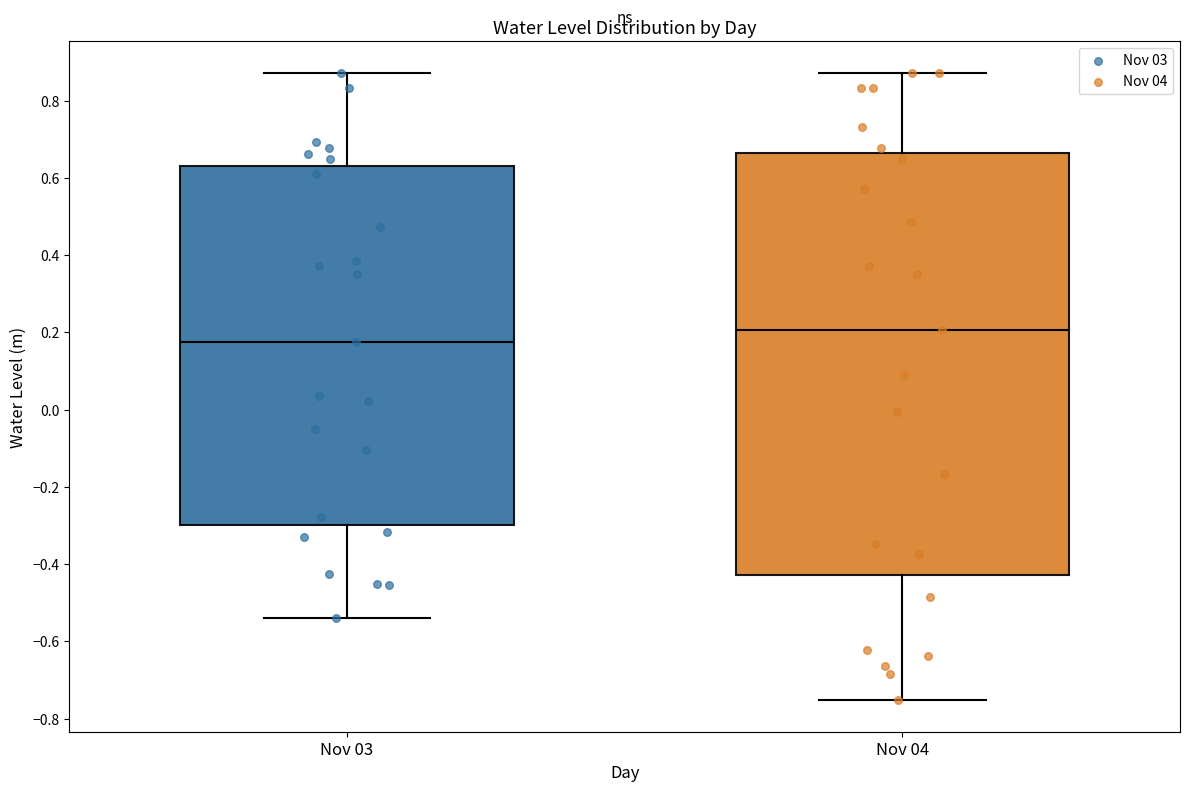

Reading left to right, read every box against the y-axis: the position of its median line, the range the box covers, and the ends of its whiskers. The values are not printed on the chart, so give them approximately, as read against the axis.

Nov 03: median 0.18, box -0.30 to 0.62, whiskers -0.54 to 0.88
Nov 04: median 0.20, box -0.42 to 0.66, whiskers -0.76 to 0.88